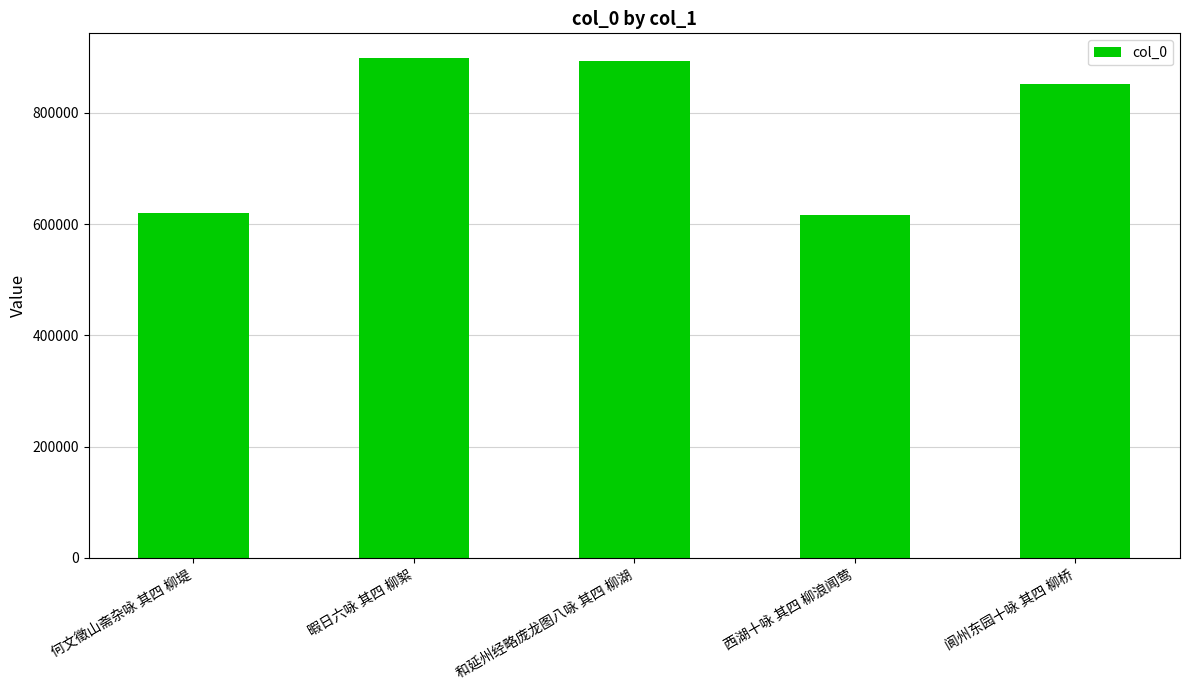

The chart shows a value of 619758 at 何文徵山斋杂咏 其四 柳堤. True or false?

True